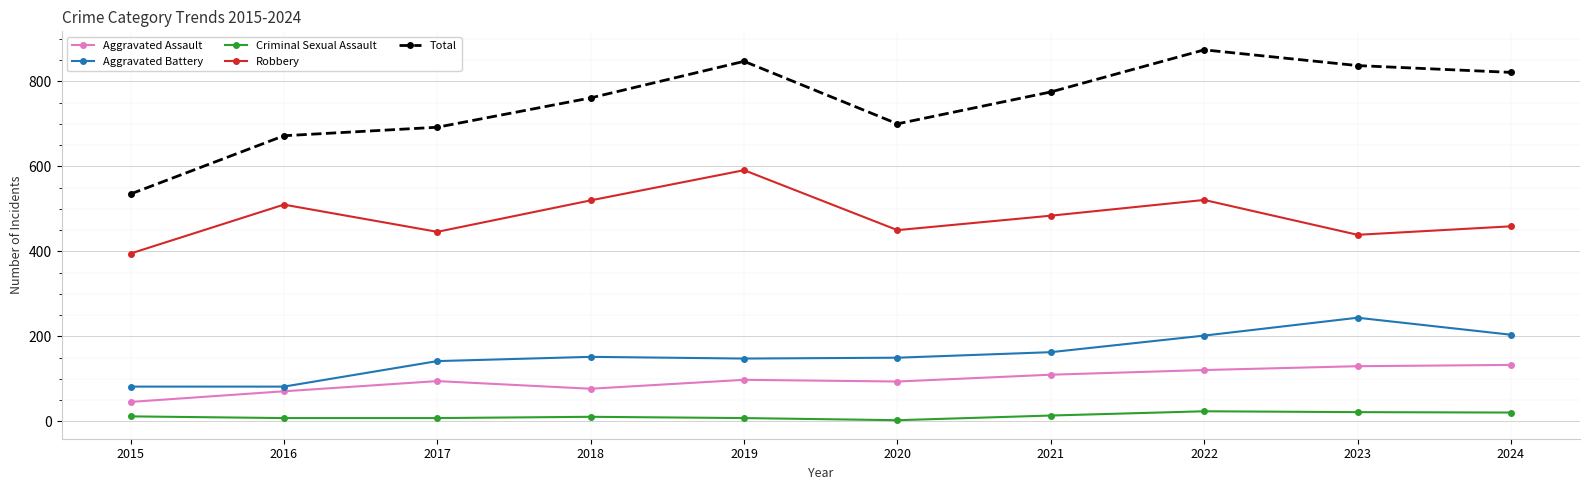

Which series has the widest spread of values?

Total